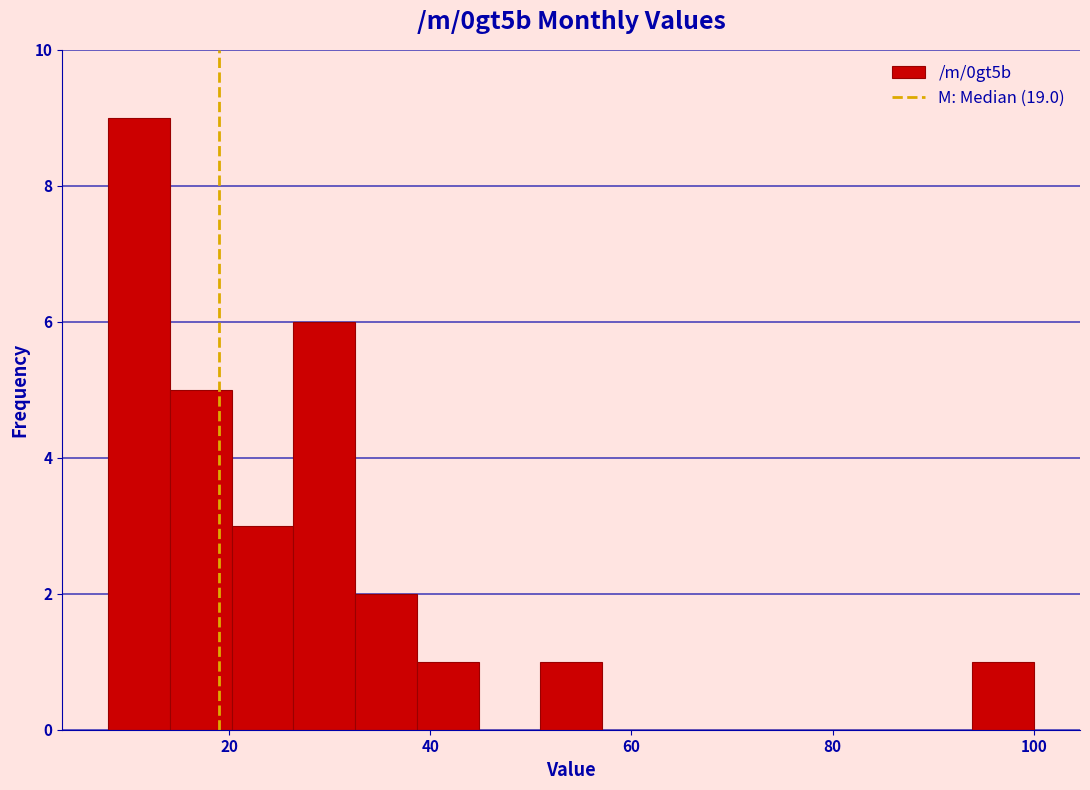

Read against the x-axis, roughly where is the centre of the tallest bar?

12